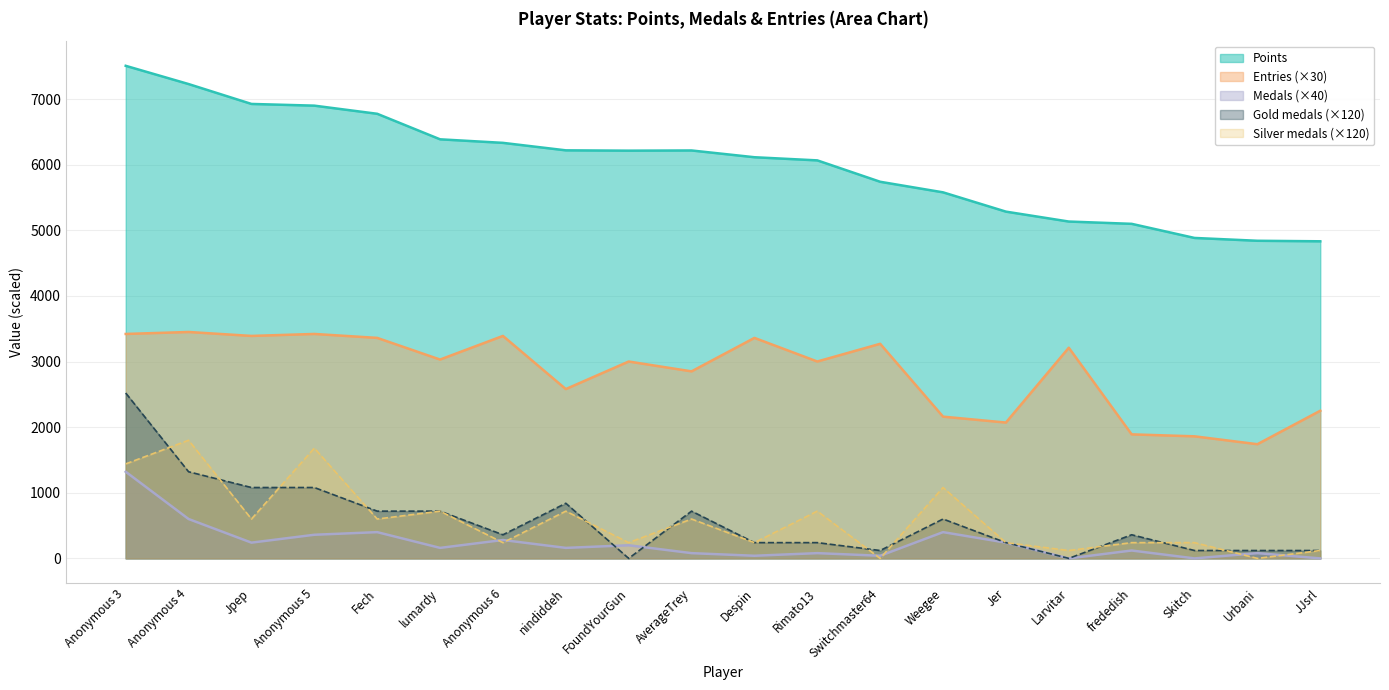

Read the Silver value at AverageTrey.

600